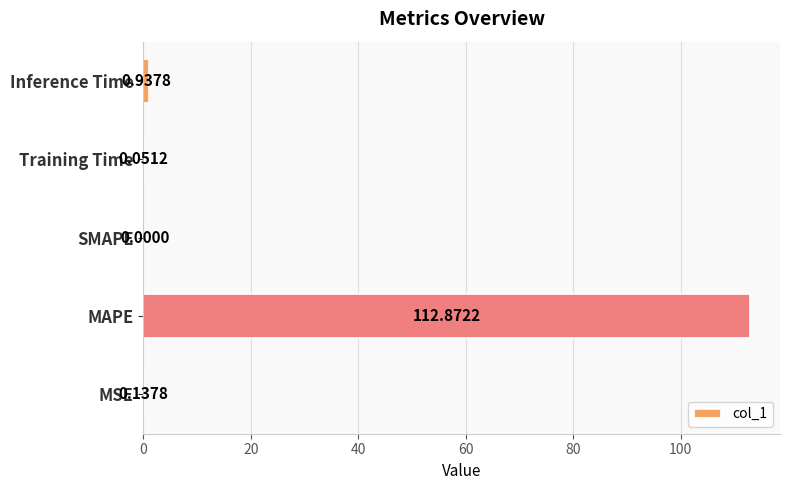

Count the number of data series in this chart.

1